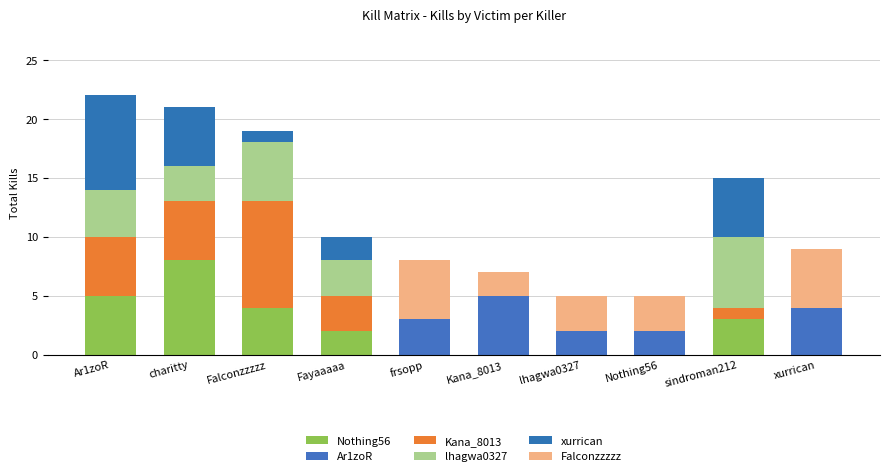

How many categories are shown in the chart?

10